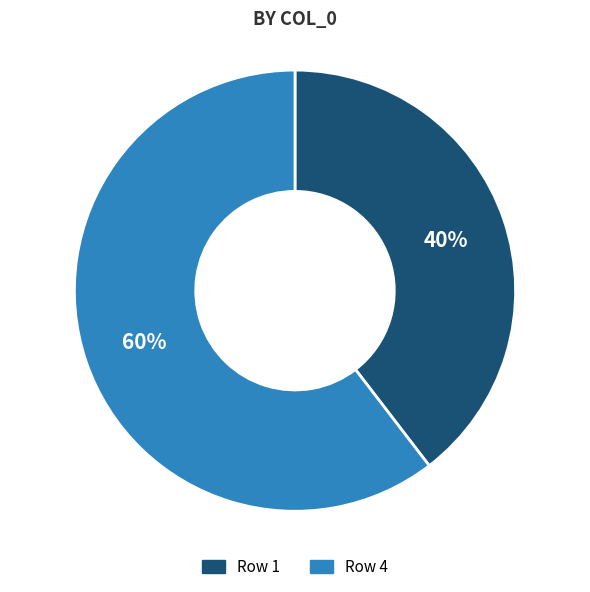

To the nearest percent, what percentage of the pie is Row 1?

40%